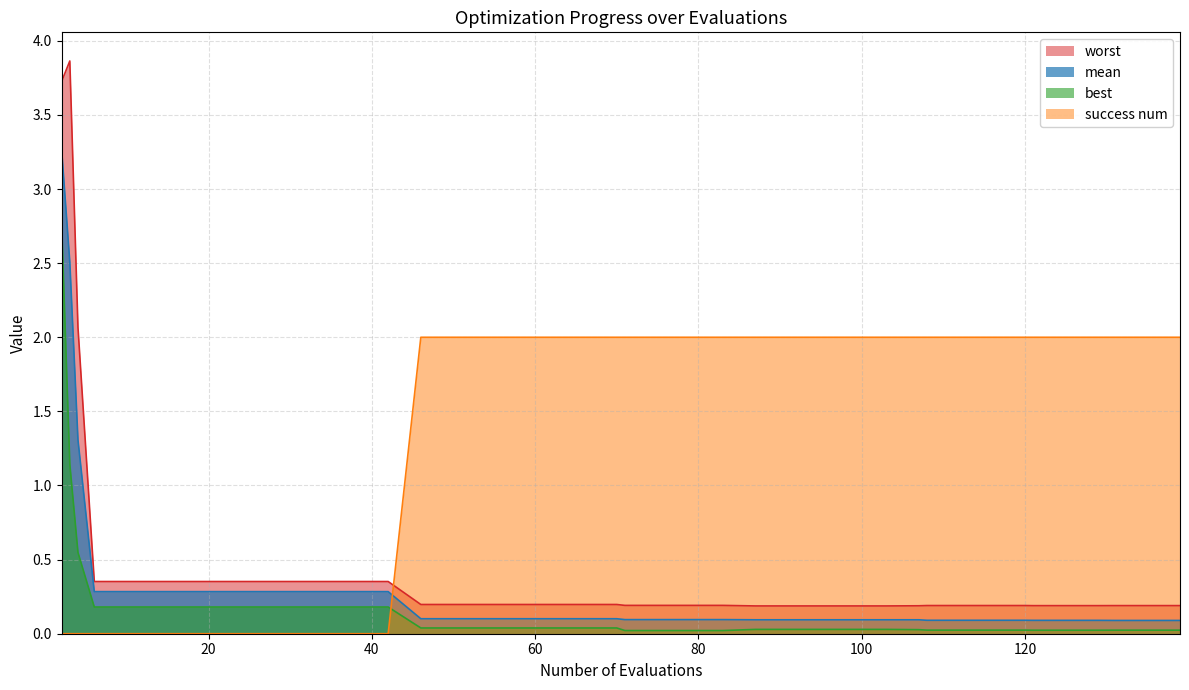

Rank the series by their maximum value, from lowest to highest.

success num, best, mean, worst